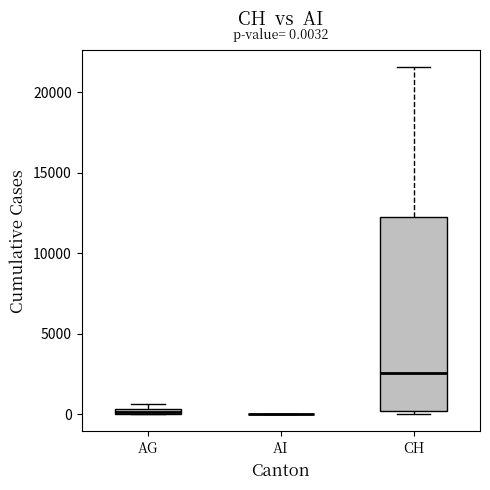

Which box is the tallest, from its lower edge to its upper edge?

CH